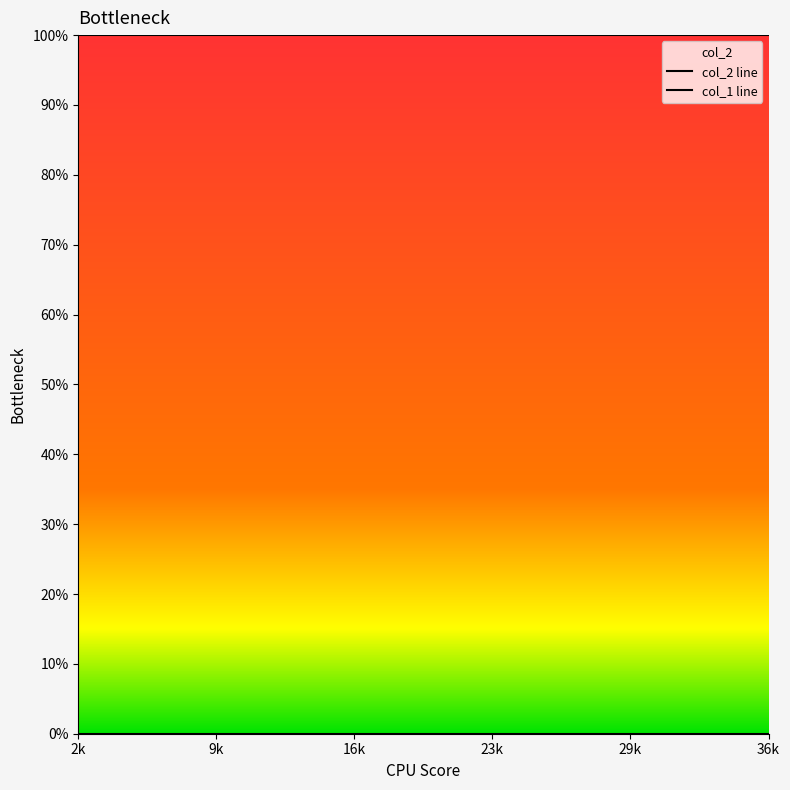

Rank the series by their average value, from highest to lowest.

col_2, col_1